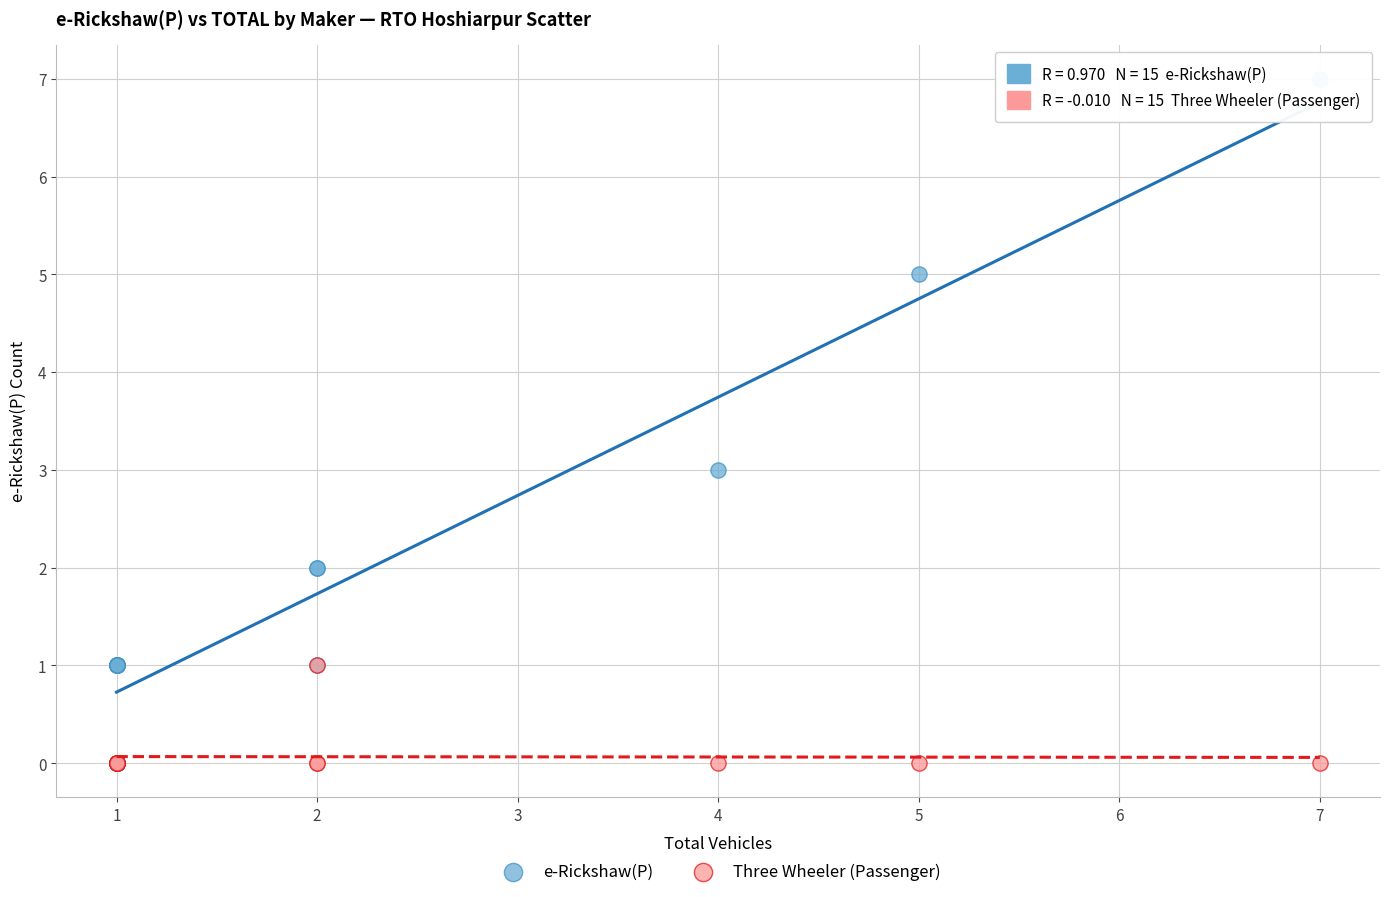

What are all the series names shown in the legend?

e-Rickshaw(P), Three Wheeler (Passenger)